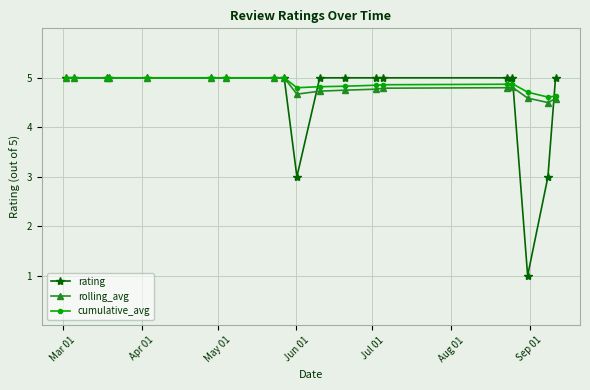

Which series has the widest spread of values?

rating